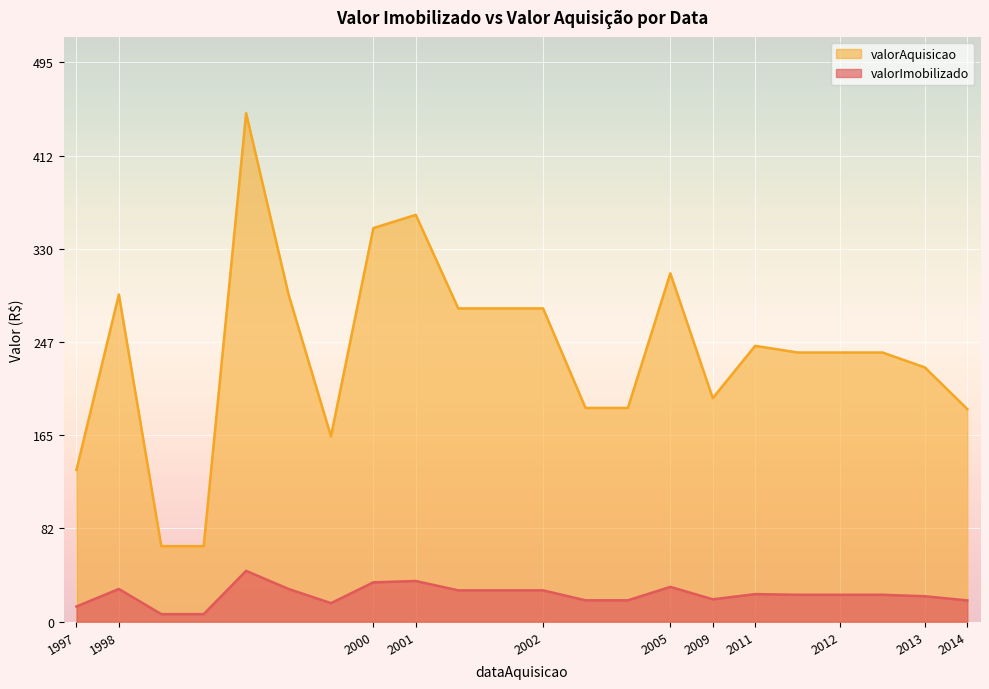

Rank the series by their average value, from highest to lowest.

valorAquisicao, valorImobilizado